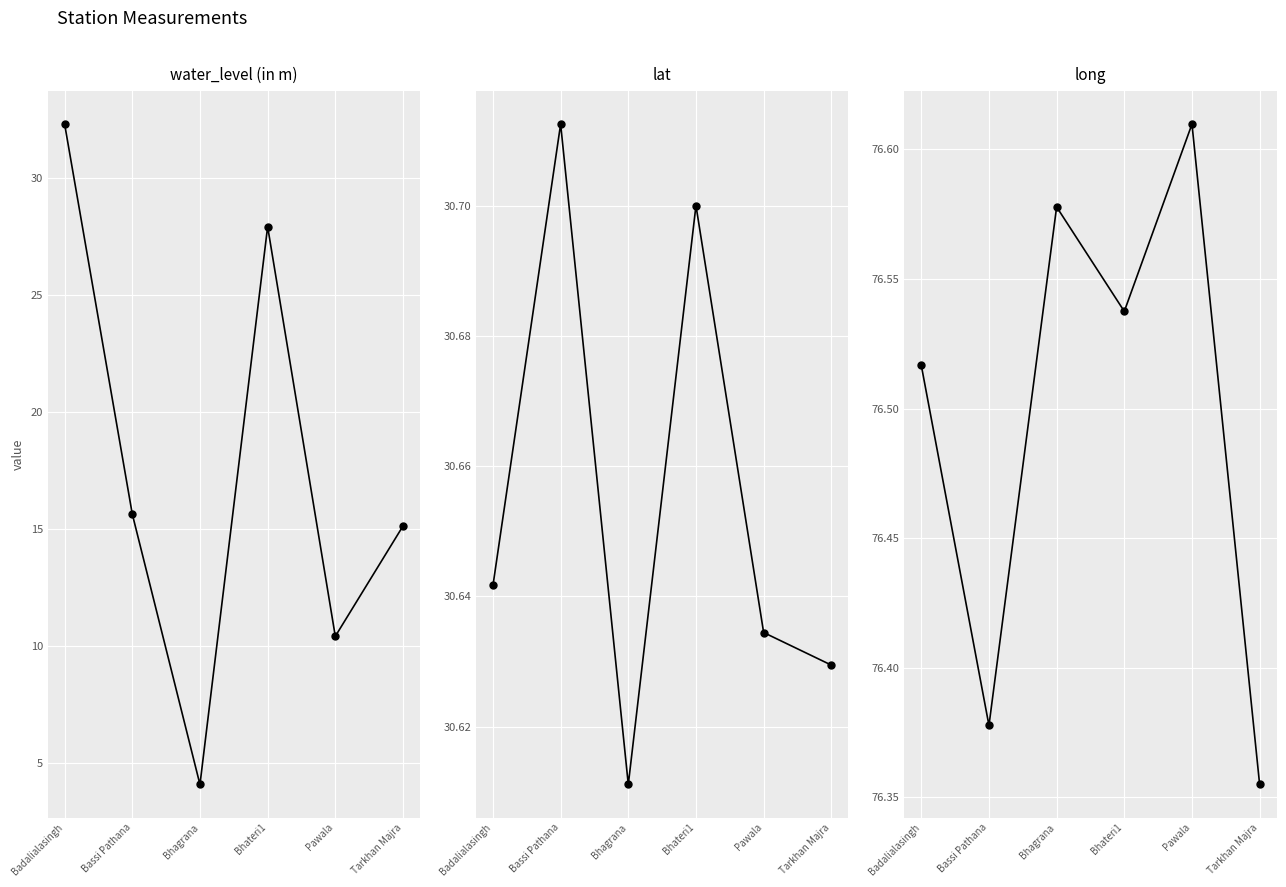

True or false: lat and long cross at least once.

False